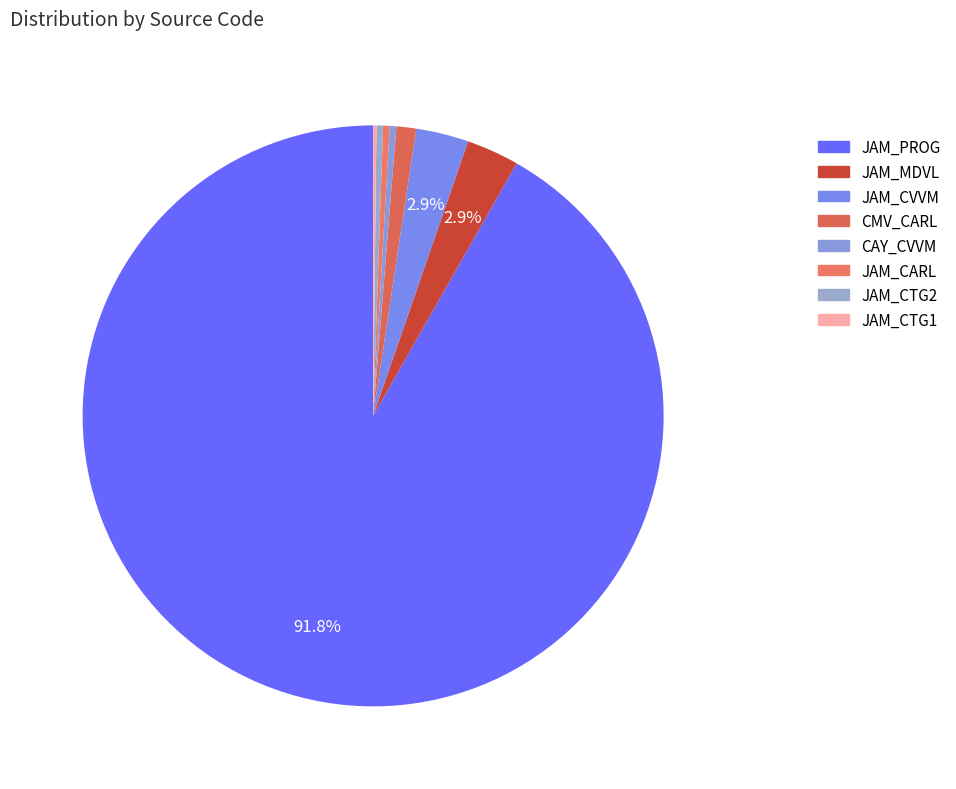

To the nearest percent, what is the difference between the largest and smallest slice percentages?

92%